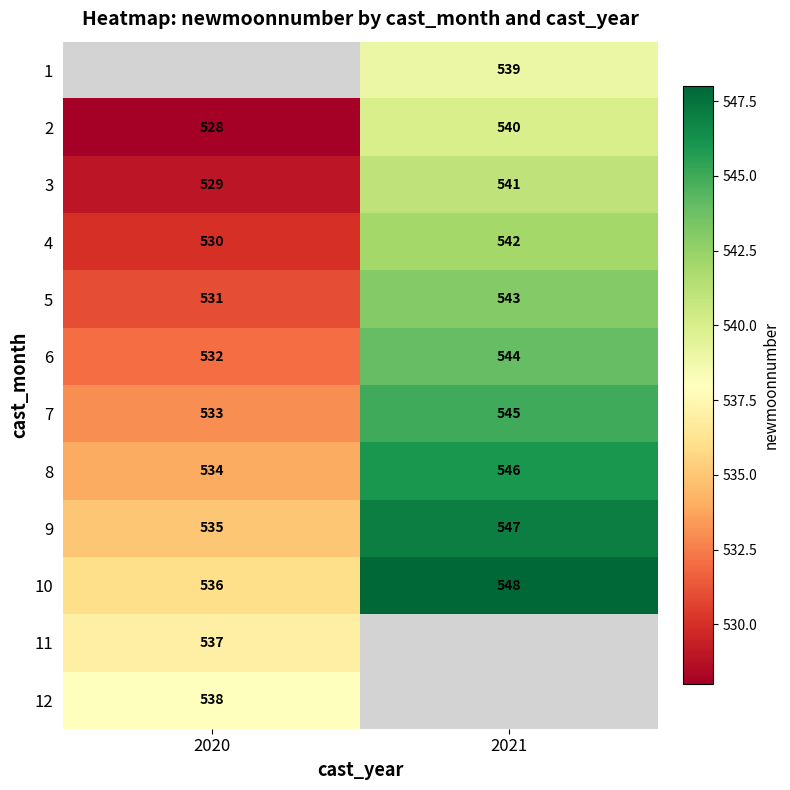

The value of 4 at 2020 is 299.9. True or false?

False